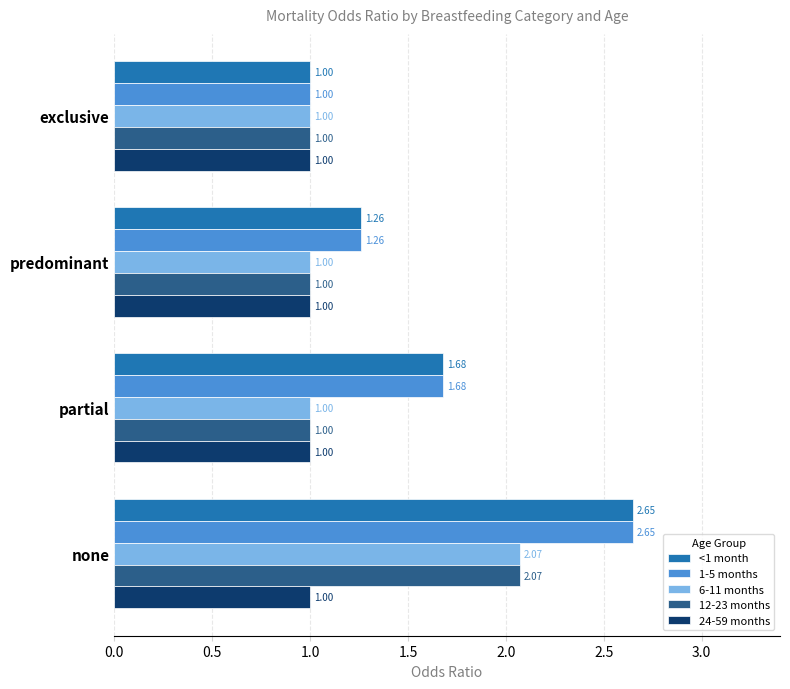

At which category is the sum across all series the highest?

none